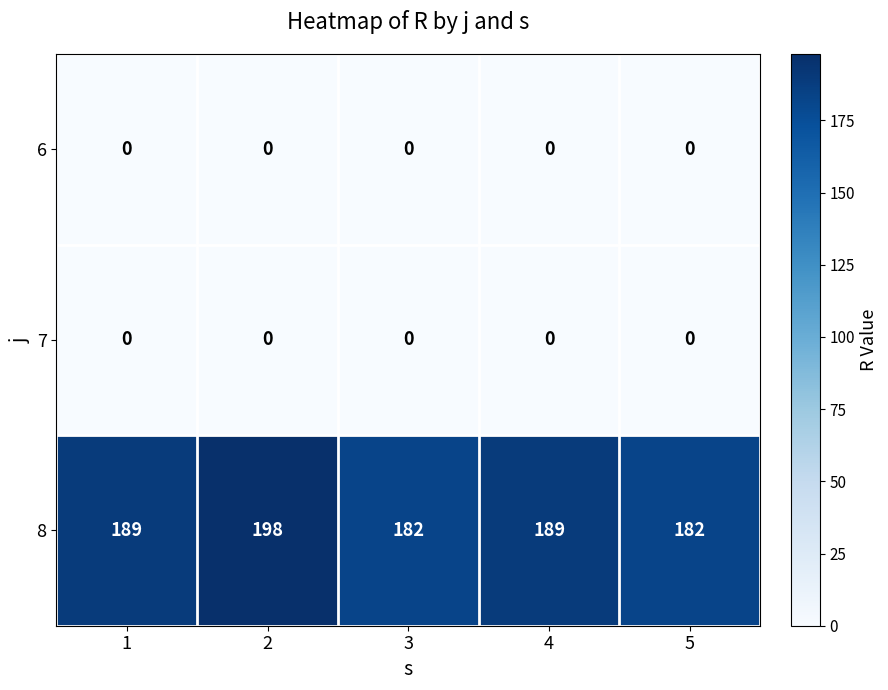

What value does the 8 series have at 5, to the nearest 5?

180